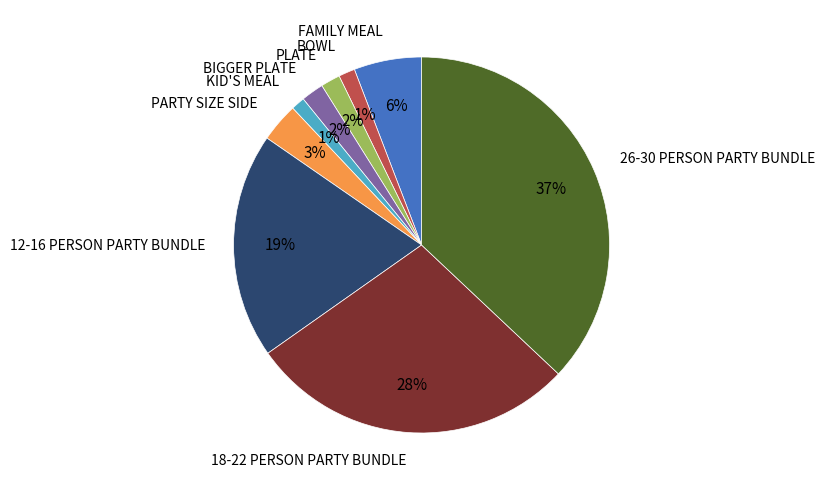

Which slice is the largest?

26-30 PERSON PARTY BUNDLE